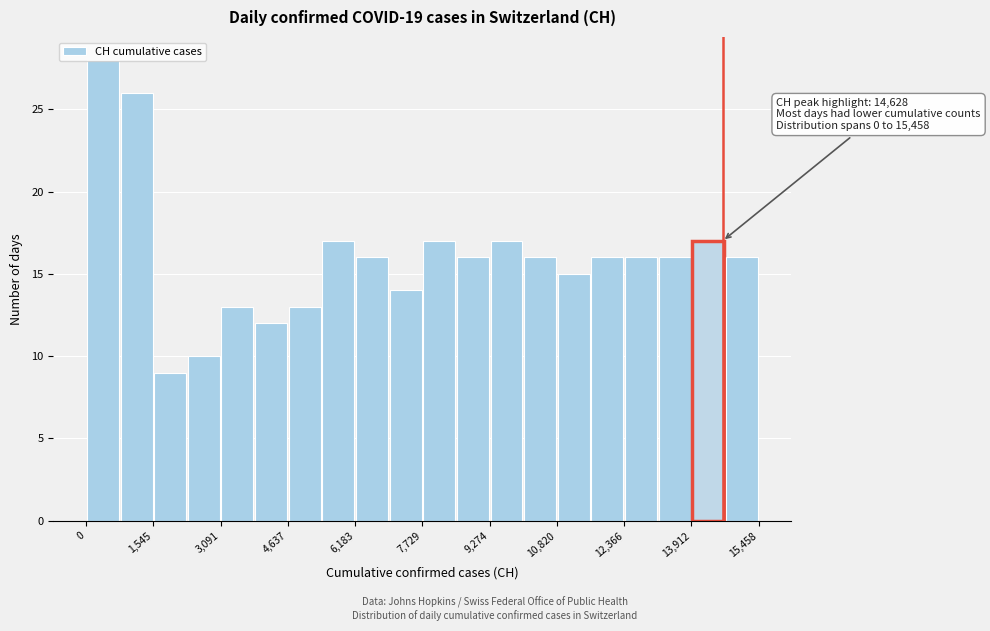

Around what value on the x-axis is the tallest bar? Give the approximate position of its centre, as read against the axis.

400